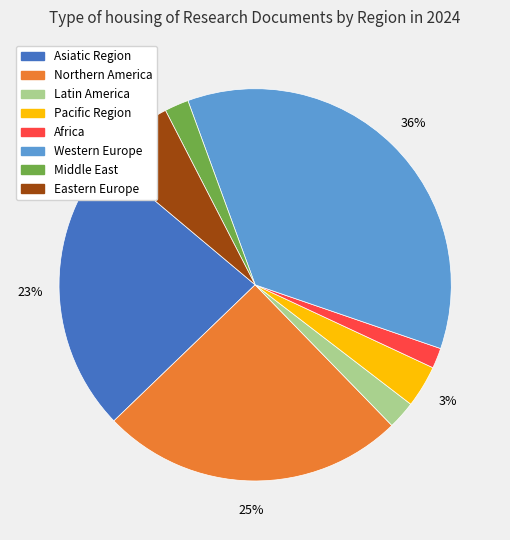

Is it true that Western Europe is 49% of the pie?

False